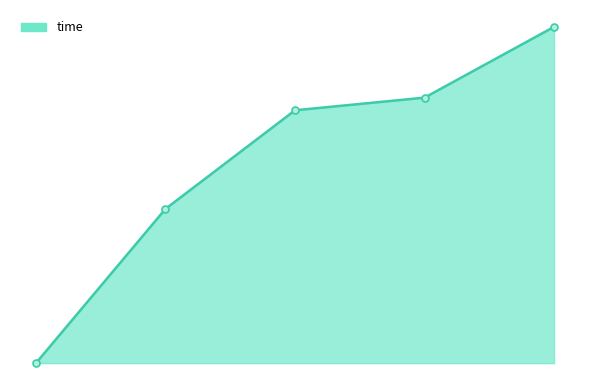

Count the values in the range 0 to 1.

5